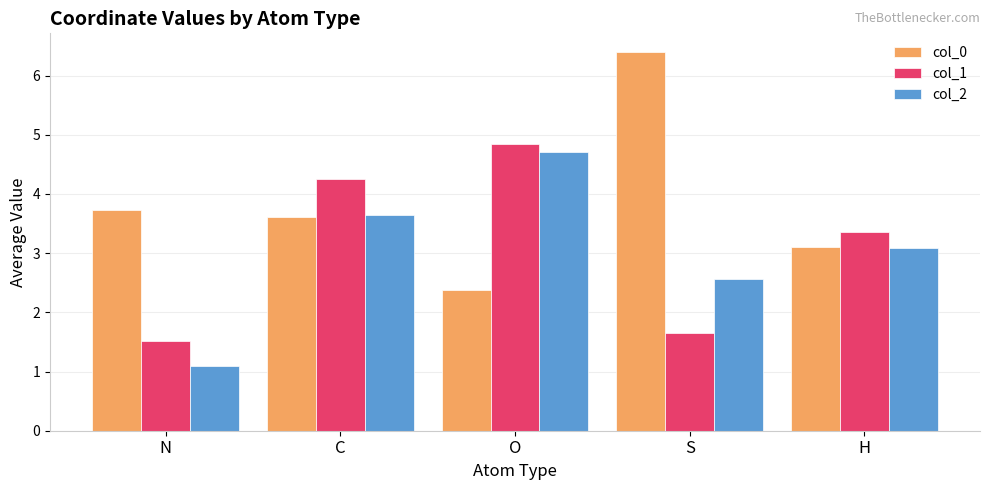

At which label does col_0 first exceed 3?

N